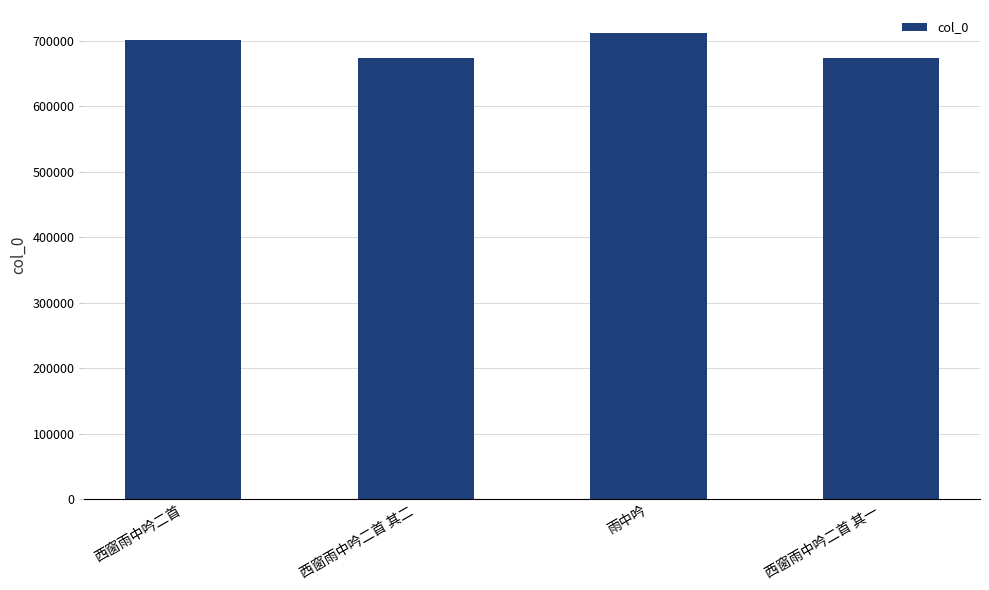

Is it true that the value at 西窗雨中吟二首 其二 is 227893?

False